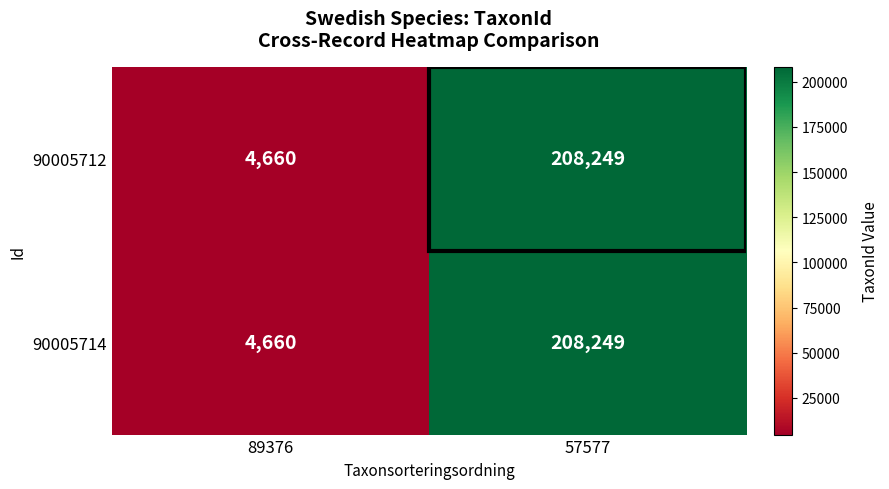

At which category is the sum across all series the highest?

57577